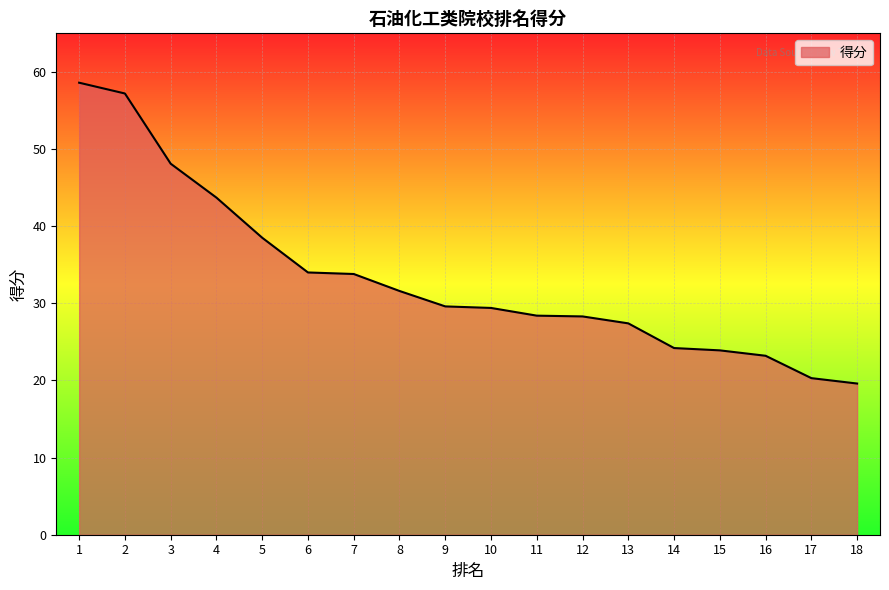

What is the difference between the values at 18 and 9?

10.0